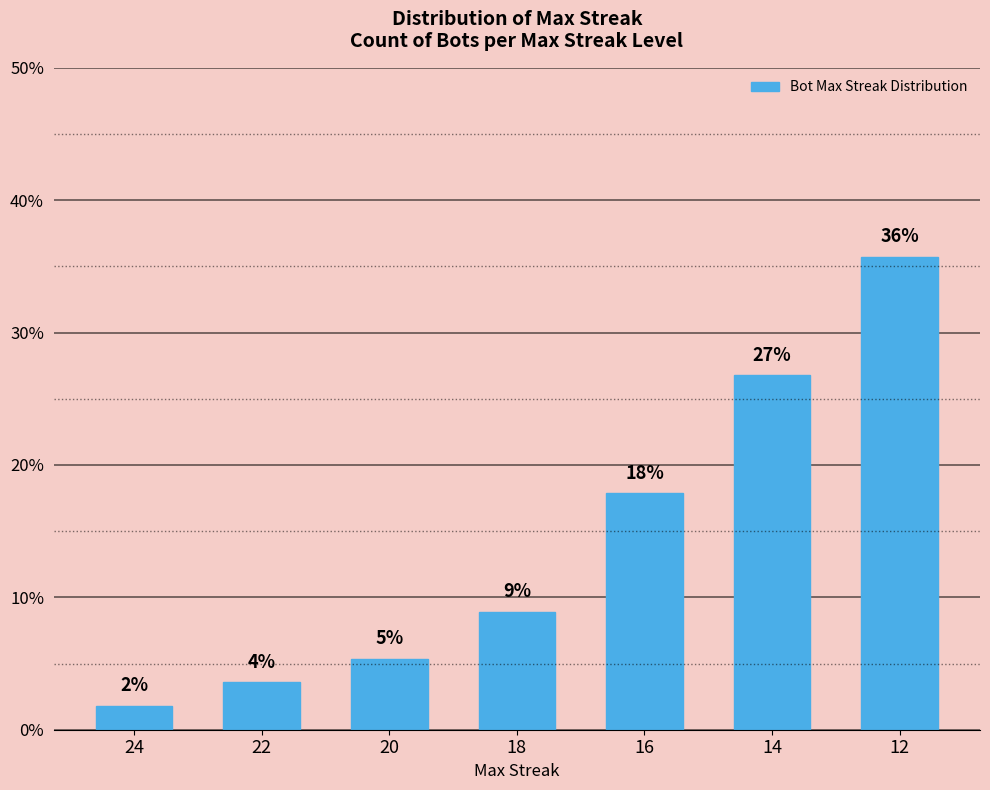

List the labels in order of value, largest first.

12, 14, 16, 18, 20, 22, 24